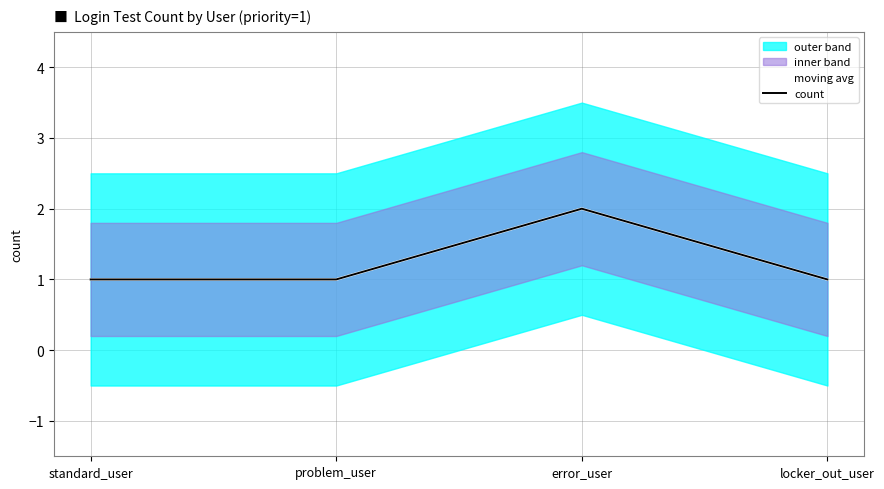

What is the highest value of the moving avg series?

2